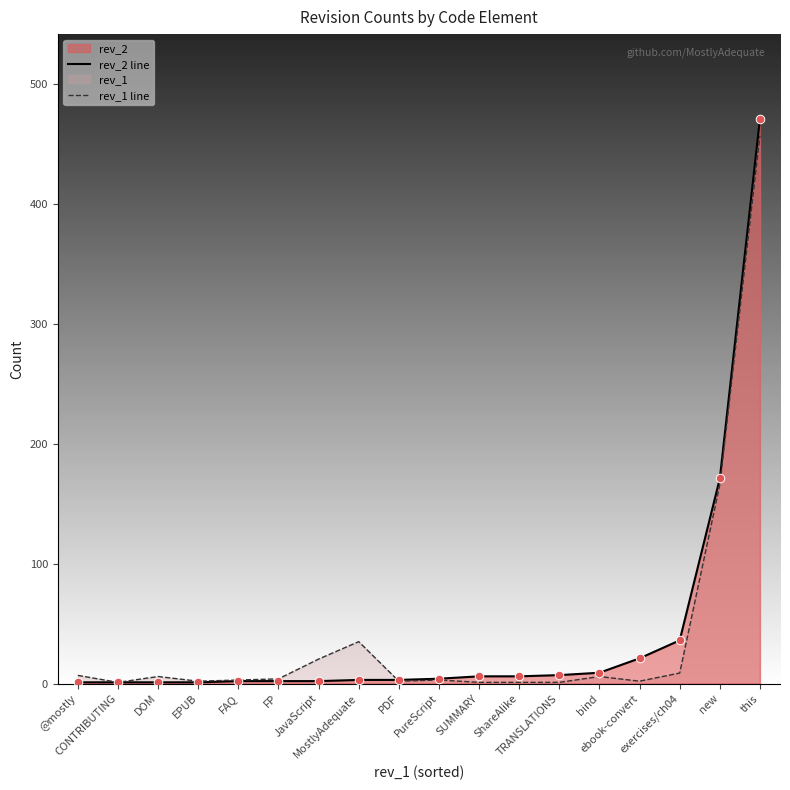

Which series has the widest spread of Y values?

rev_2 line